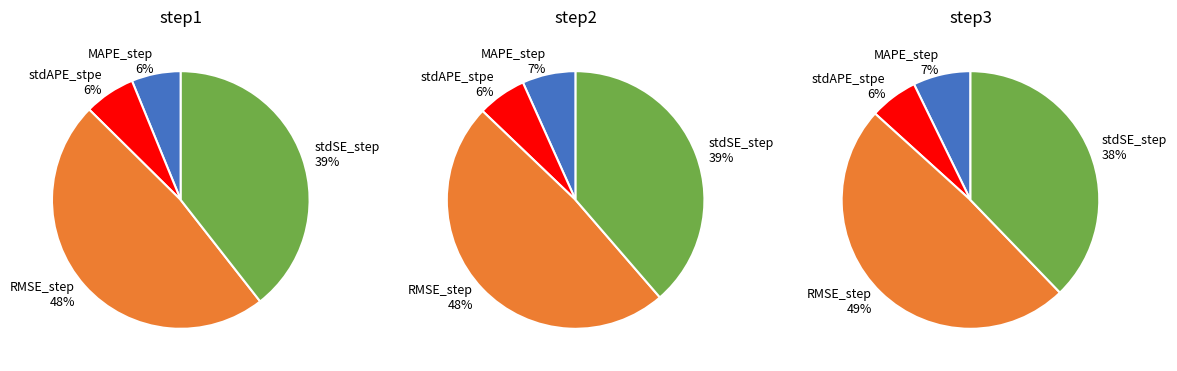

Which series has the widest spread of values?

step3